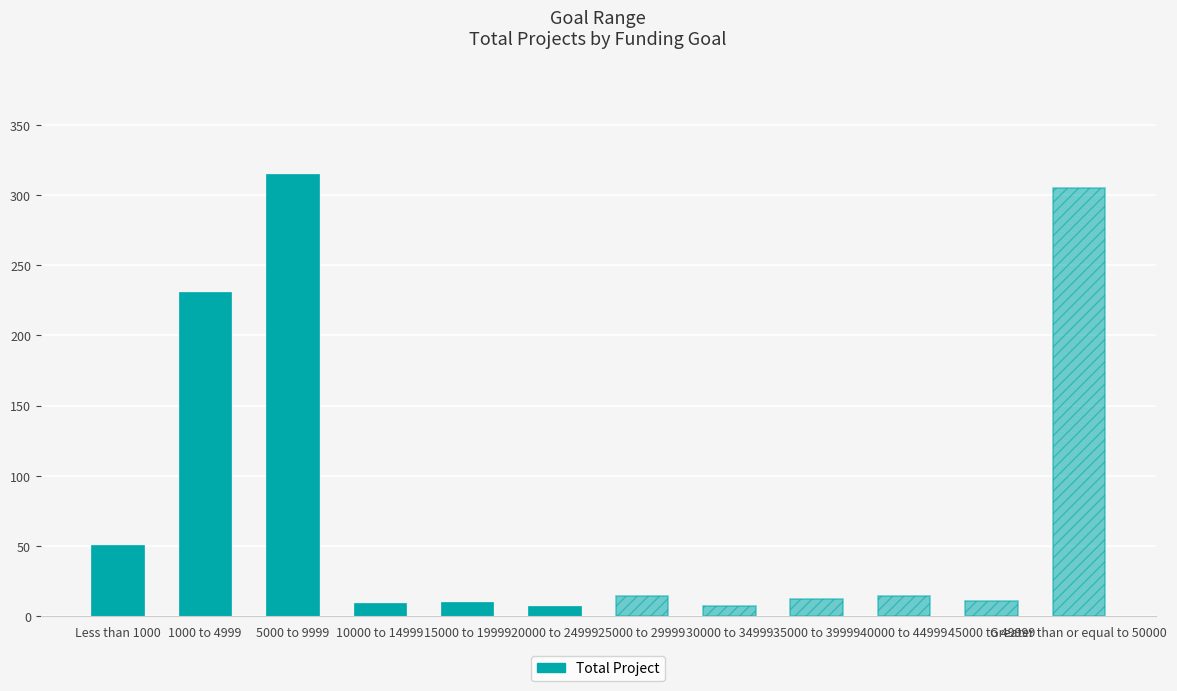

Is it true that the value at 1000 to 4999 is 231?

True